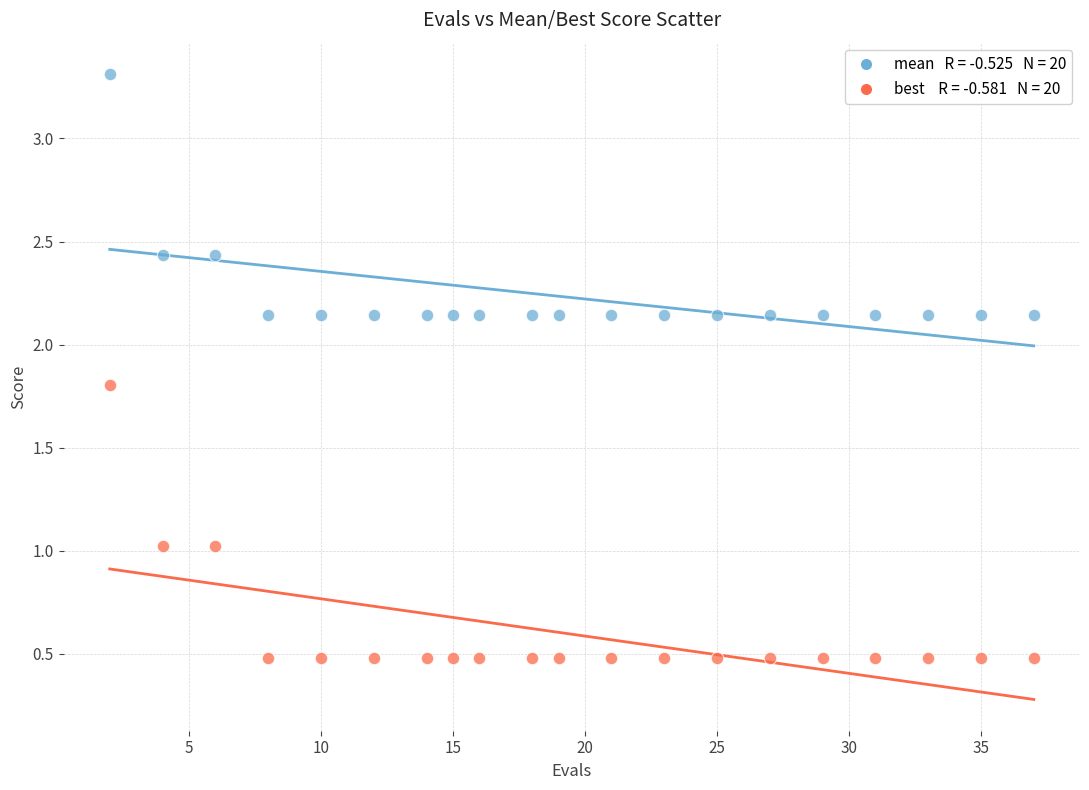

Across all data points, what is the range of Y values (max minus min)?

2.8